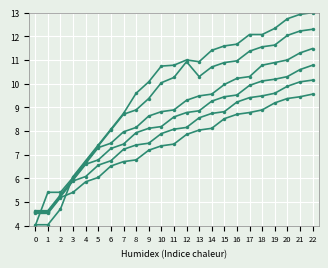

At which category is the sum across all series the highest?

22